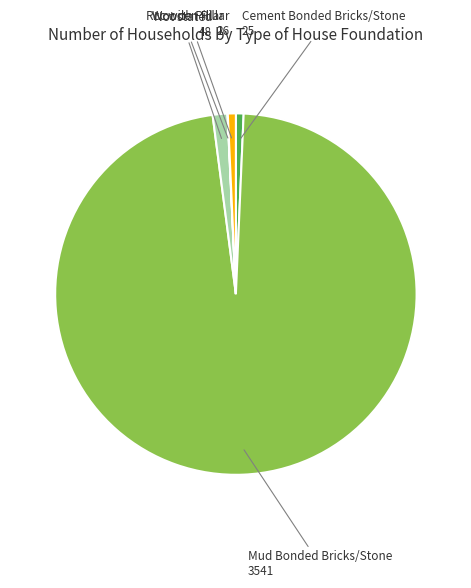

Does any single category account for the majority?

Yes